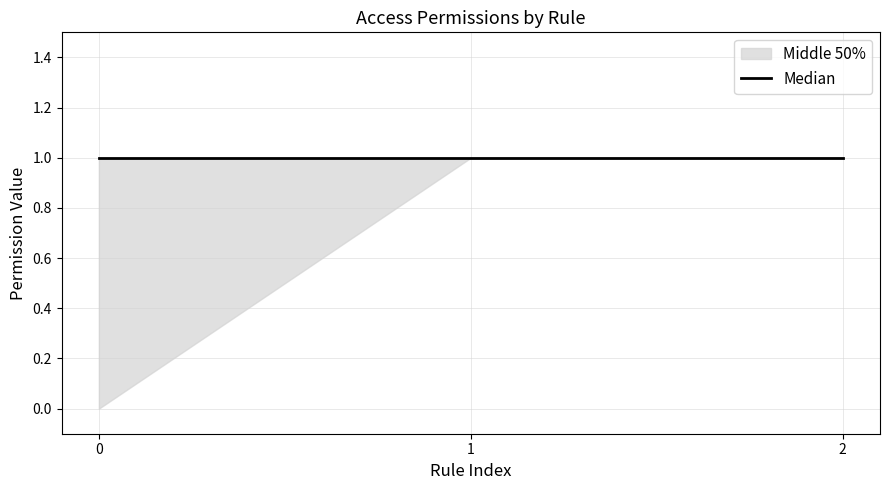

Count the perm_unlink values in the range 0 to 1.

3